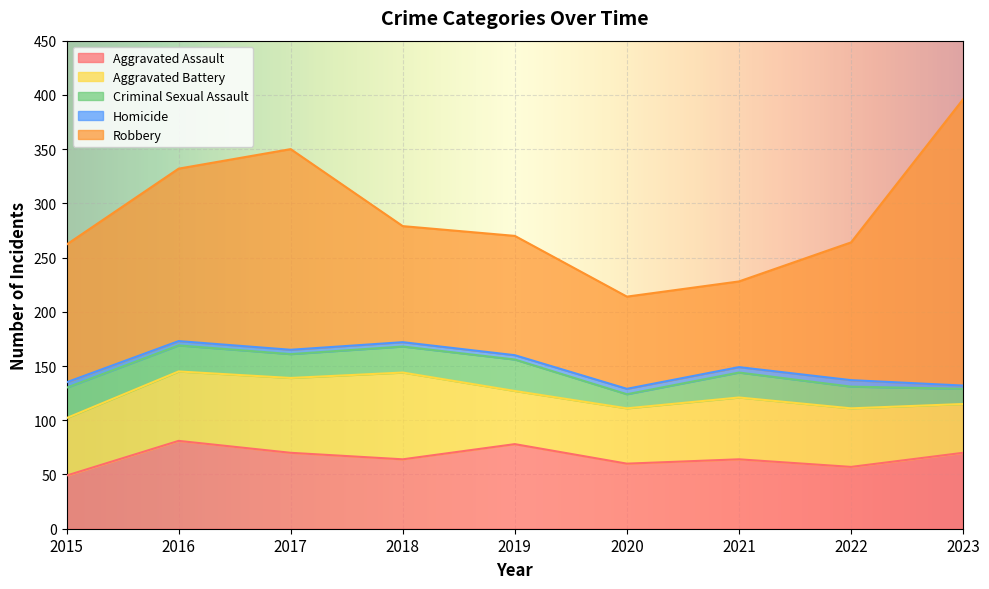

How many interior local valleys does the Aggravated Battery series have?

1